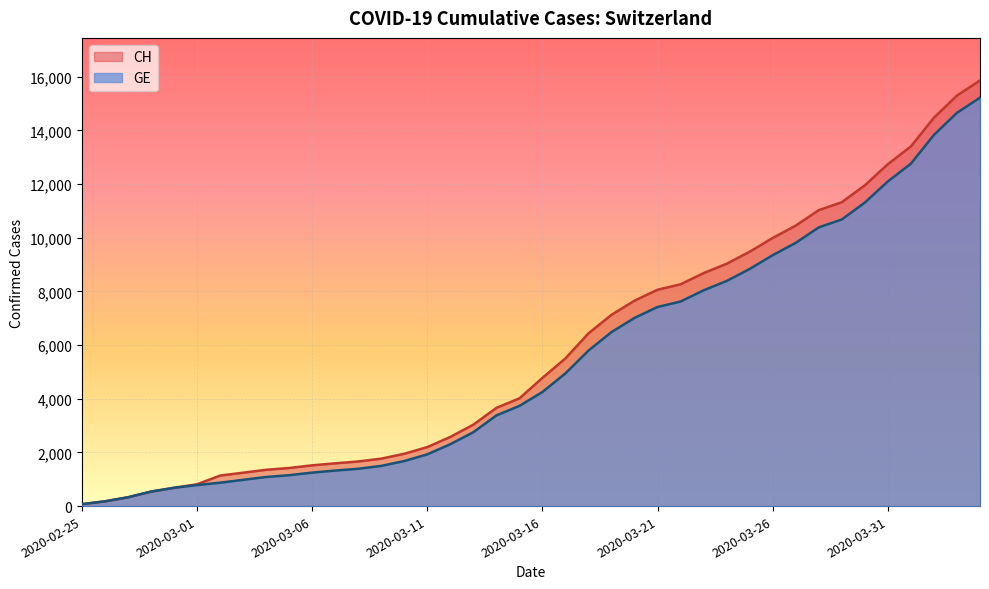

What is the maximum value shown in the chart?

15857